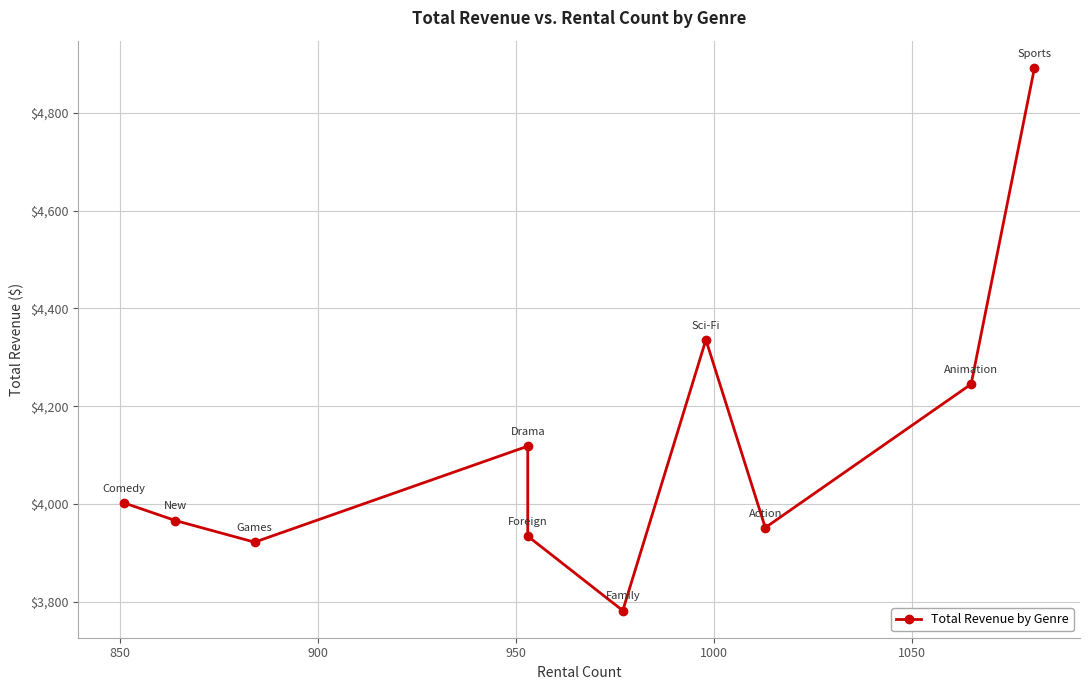

How many values exceed 4002?

5